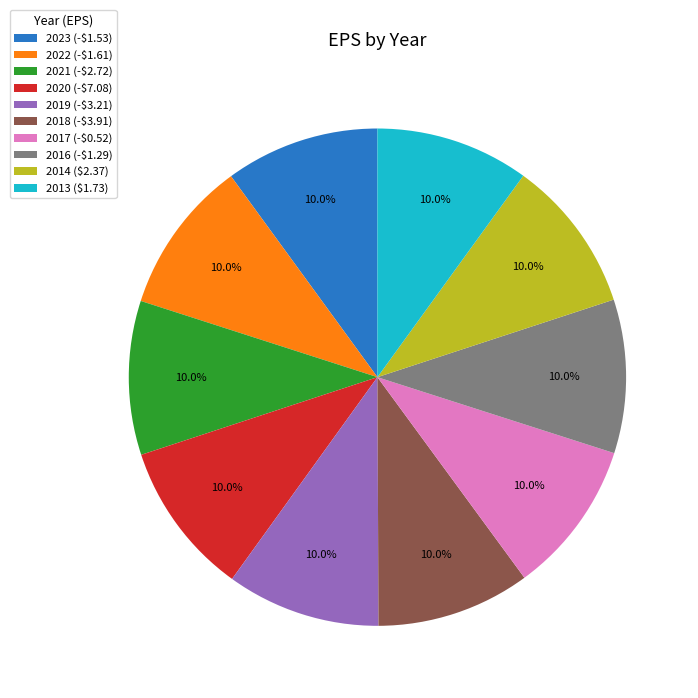

Count the number of slices in the pie.

10